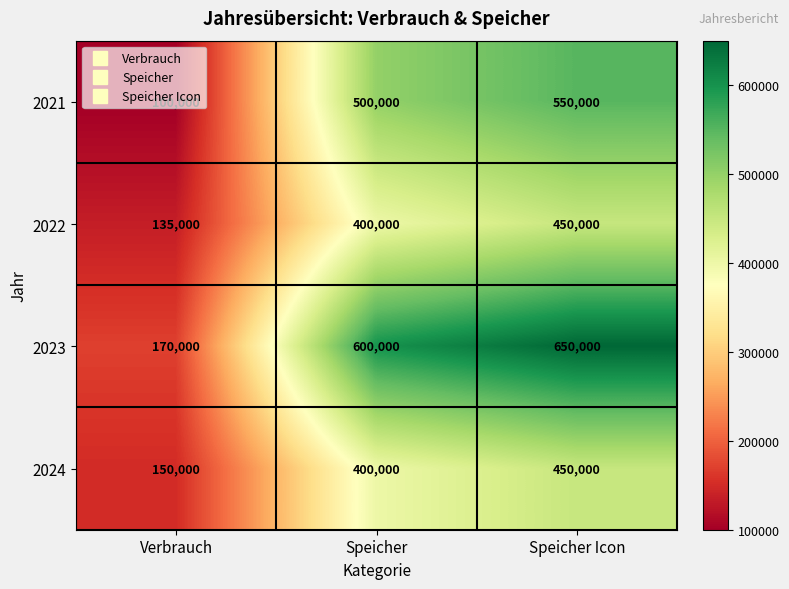

What is the highest value of the 2024 series?

450000